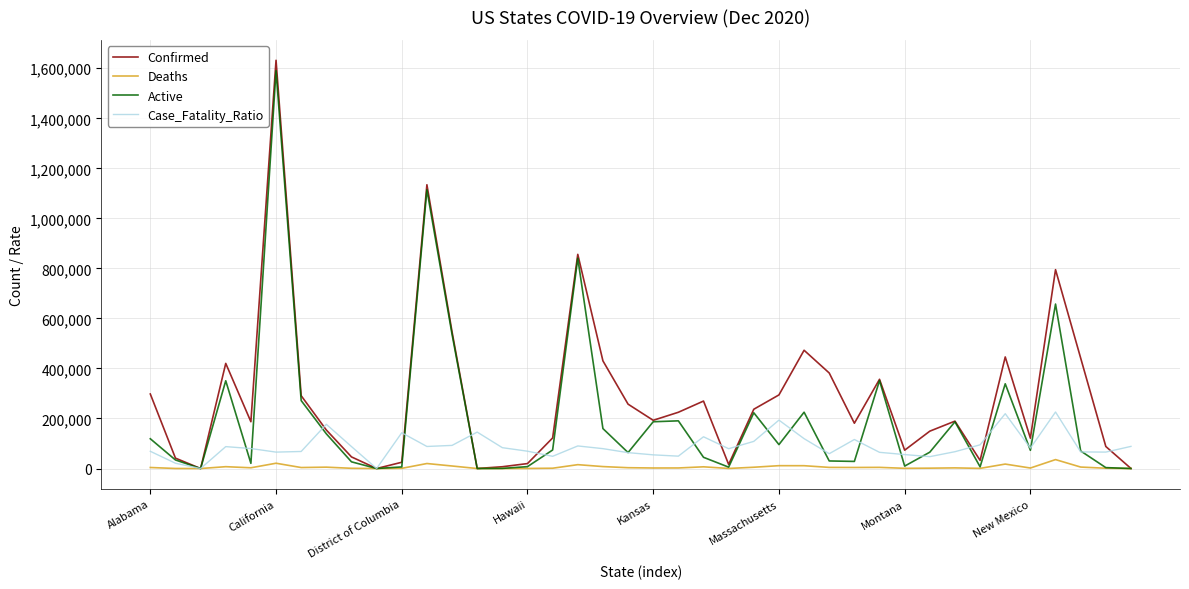

Which series has the widest spread of values?

Confirmed